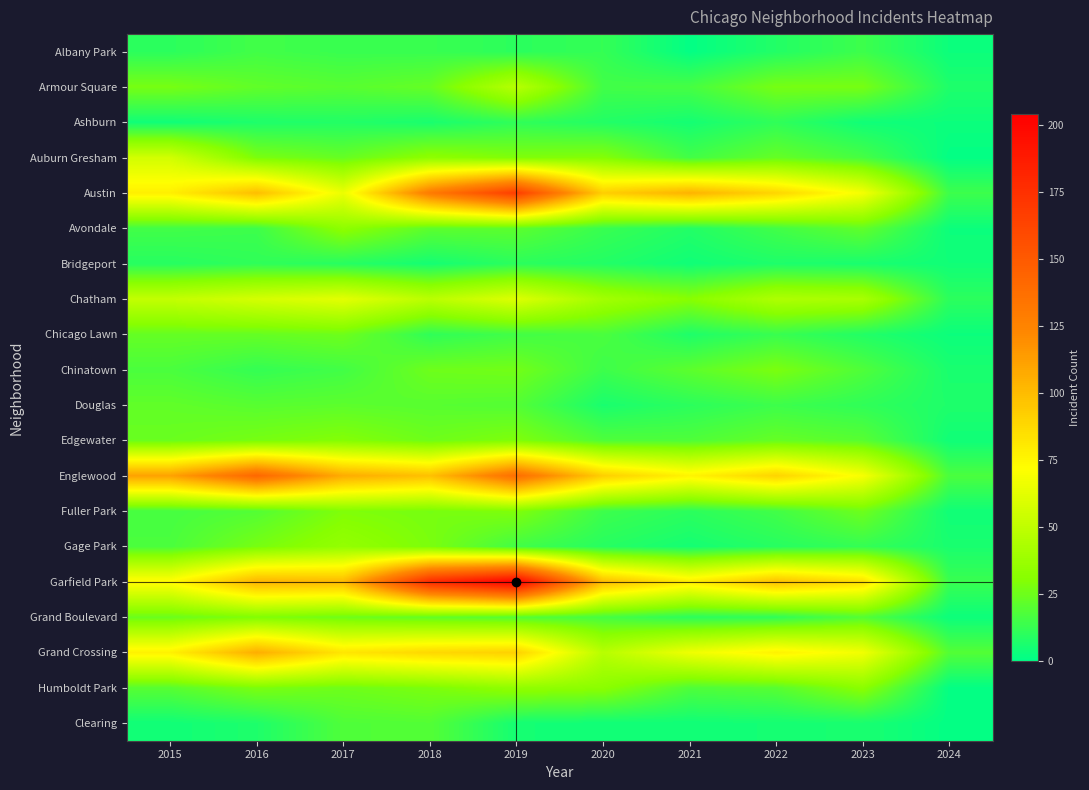

Reading left to right, what are all the values shown in this chart?

Albany Park: 2015=10	2016=15	2017=13	2018=13	2019=10	2020=12	2021=1	2022=8	2023=14	2024=3
Armour Square: 2015=27	2016=22	2017=20	2018=23	2019=47	2020=15	2021=16	2022=27	2023=27	2024=7
Ashburn: 2015=4	2016=7	2017=8	2018=6	2019=11	2020=8	2021=5	2022=11	2023=4	2024=3
Auburn Gresham: 2015=56	2016=28	2017=23	2018=33	2019=29	2020=30	2021=15	2022=23	2023=16	2024=1
Austin: 2015=78	2016=99	2017=65	2018=130	2019=167	2020=92	2021=104	2022=89	2023=68	2024=14
Avondale: 2015=15	2016=14	2017=33	2018=21	2019=21	2020=13	2021=8	2022=15	2023=22	2024=3
Bridgeport: 2015=9	2016=11	2017=9	2018=5	2019=10	2020=8	2021=4	2022=7	2023=6	2024=4
Chatham: 2015=51	2016=57	2017=62	2018=48	2019=60	2020=40	2021=31	2022=44	2023=42	2024=10
Chicago Lawn: 2015=23	2016=23	2017=25	2018=11	2019=15	2020=17	2021=7	2022=13	2023=8	2024=3
Chinatown: 2015=17	2016=12	2017=15	2018=25	2019=26	2020=14	2021=21	2022=28	2023=18	2024=6
Douglas: 2015=22	2016=20	2017=21	2018=20	2019=19	2020=6	2021=10	2022=14	2023=11	2024=7
Edgewater: 2015=24	2016=27	2017=30	2018=25	2019=29	2020=18	2021=18	2022=23	2023=20	2024=4
Englewood: 2015=111	2016=142	2017=107	2018=98	2019=138	2020=92	2021=76	2022=90	2023=69	2024=17
Fuller Park: 2015=16	2016=19	2017=29	2018=27	2019=29	2020=14	2021=10	2022=15	2023=25	2024=4
Gage Park: 2015=17	2016=27	2017=35	2018=28	2019=15	2020=9	2021=5	2022=9	2023=12	2024=6
Garfield Park: 2015=73	2016=103	2017=101	2018=178	2019=204	2020=100	2021=79	2022=98	2023=85	2024=13
Grand Boulevard: 2015=24	2016=29	2017=25	2018=22	2019=19	2020=16	2021=10	2022=11	2023=19	2024=3
Grand Crossing: 2015=77	2016=106	2017=82	2018=88	2019=91	2020=47	2021=66	2022=77	2023=67	2024=19
Humboldt Park: 2015=20	2016=28	2017=25	2018=28	2019=34	2020=32	2021=18	2022=20	2023=32	2024=1
Clearing: 2015=4	2016=7	2017=18	2018=19	2019=5	2020=4	2021=4	2022=5	2023=6	2024=1